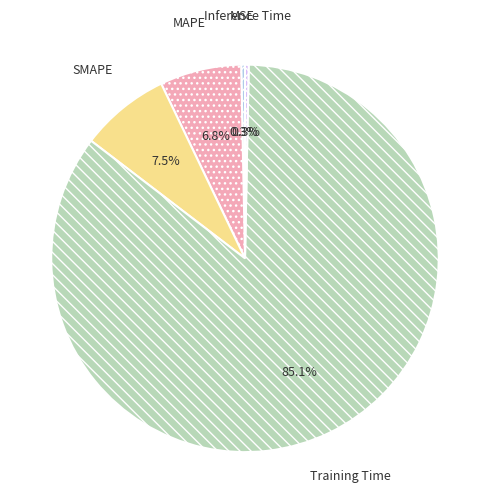

How many slices are in this pie chart?

5